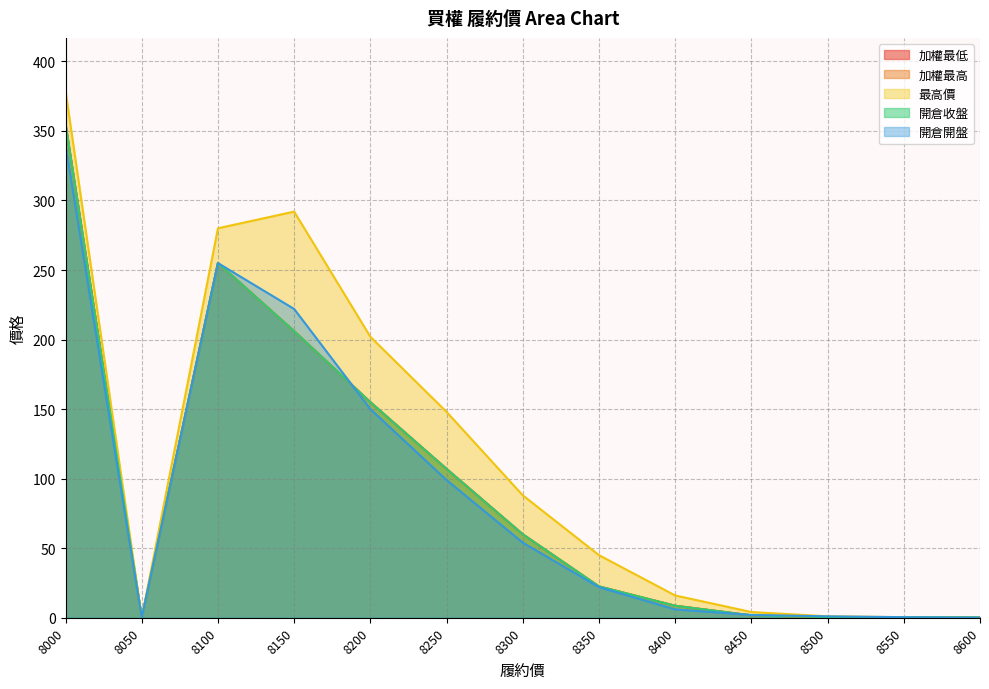

How many categories are shown in the chart?

13